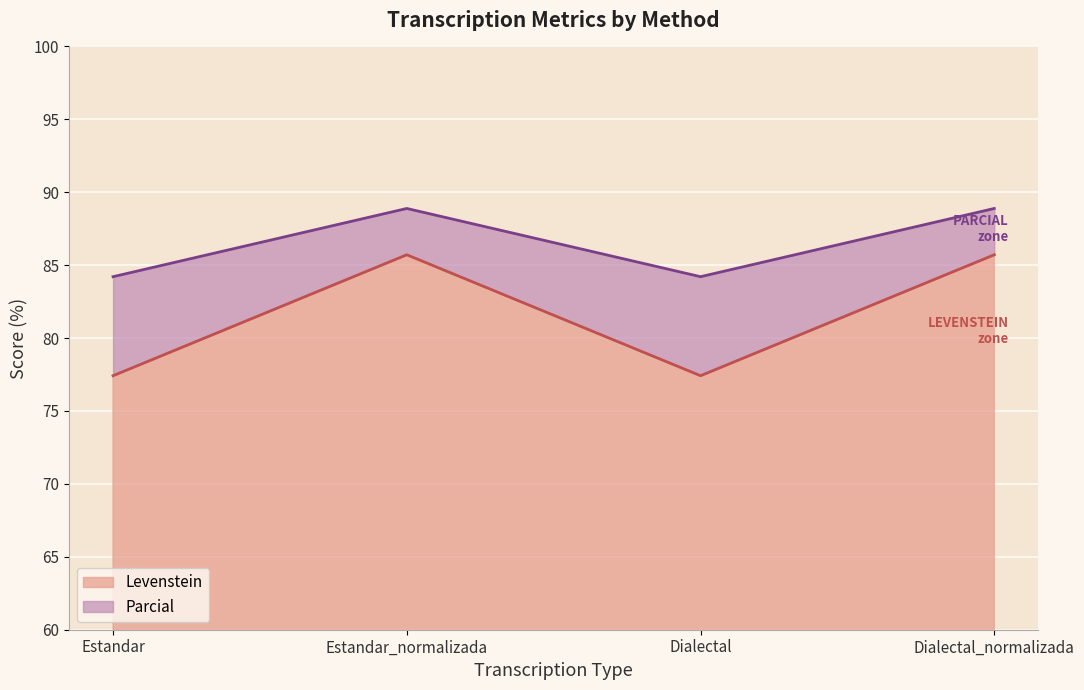

Reading left to right, extract all data points from this chart.

Levenstein: 77.4	85.7	77.4	85.7
Parcial: 84.2	88.9	84.2	88.9